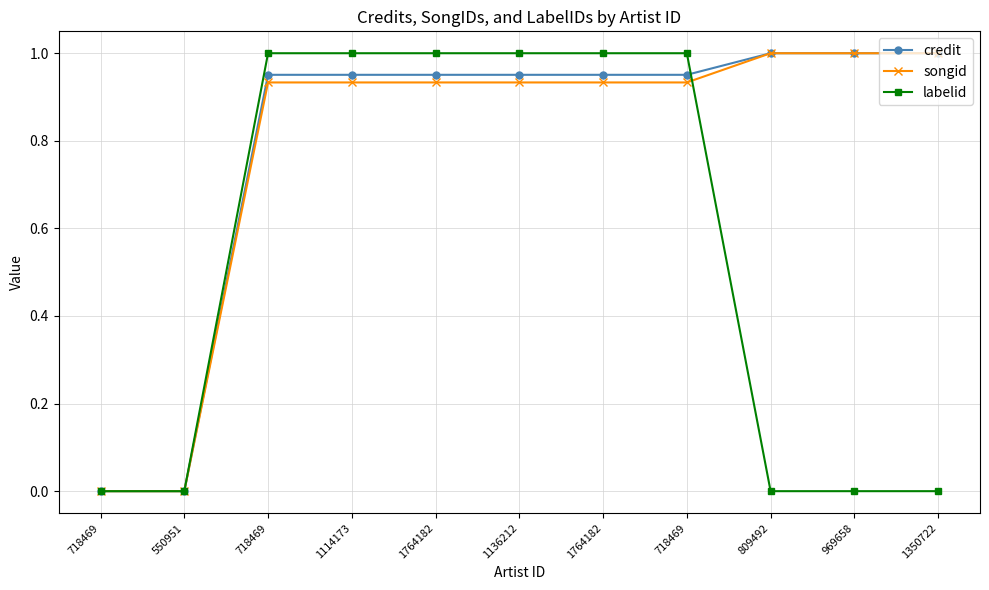

What is the difference between the highest and lowest values at 1764182?

0.1